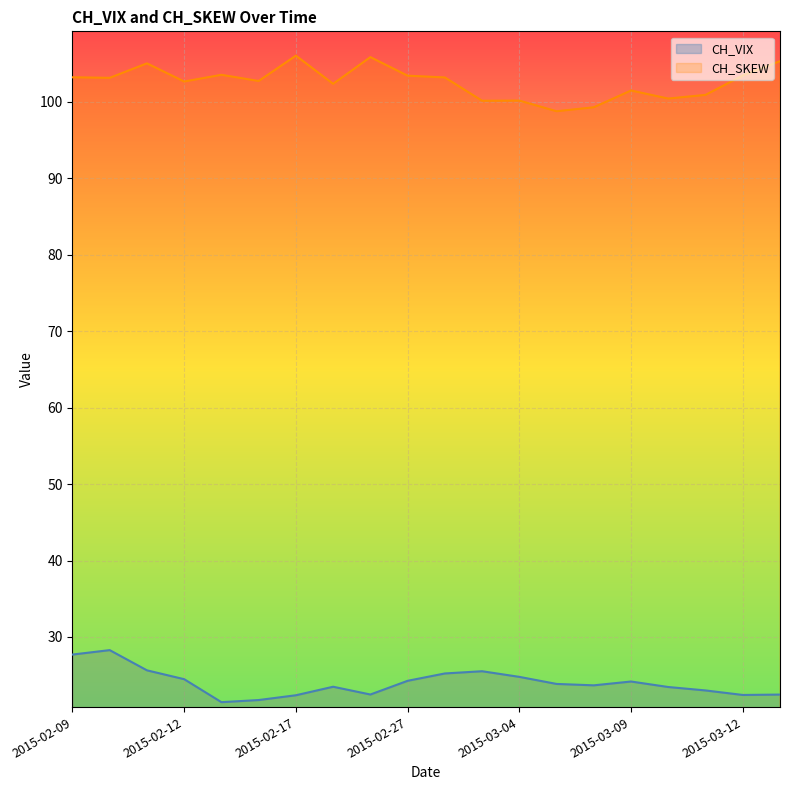

Reading right to left, what are all the values shown in this chart?

CH_VIX: 2015-03-13=22.5	2015-03-12=22.4	2015-03-11=23.0	2015-03-10=23.4	2015-03-09=24.2	2015-03-06=23.7	2015-03-05=23.9	2015-03-04=24.8	2015-03-03=25.5	2015-03-02=25.2	2015-02-27=24.3	2015-02-26=22.5	2015-02-25=23.5	2015-02-17=22.4	2015-02-16=21.7	2015-02-13=21.5	2015-02-12=24.5	2015-02-11=25.6	2015-02-10=28.3	2015-02-09=27.7
CH_SKEW: 2015-03-13=105.3	2015-03-12=103.5	2015-03-11=100.9	2015-03-10=100.4	2015-03-09=101.5	2015-03-06=99.3	2015-03-05=98.8	2015-03-04=100.2	2015-03-03=100.2	2015-03-02=103.2	2015-02-27=103.4	2015-02-26=105.9	2015-02-25=102.4	2015-02-17=106.1	2015-02-16=102.7	2015-02-13=103.6	2015-02-12=102.7	2015-02-11=105.1	2015-02-10=103.2	2015-02-09=103.2